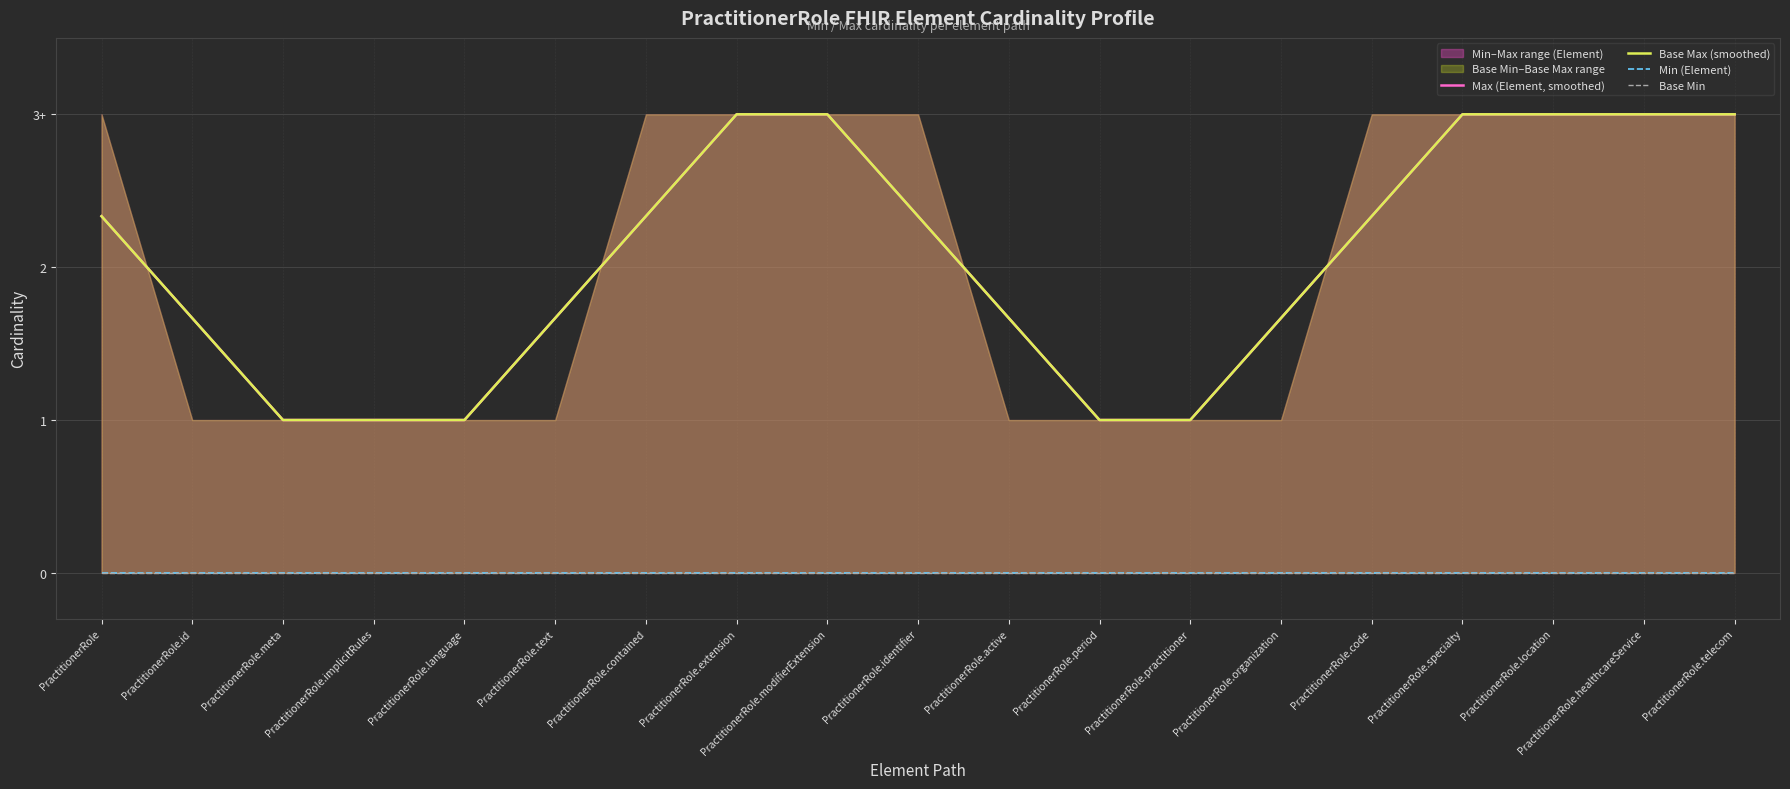

Count the number of categories in the chart.

19